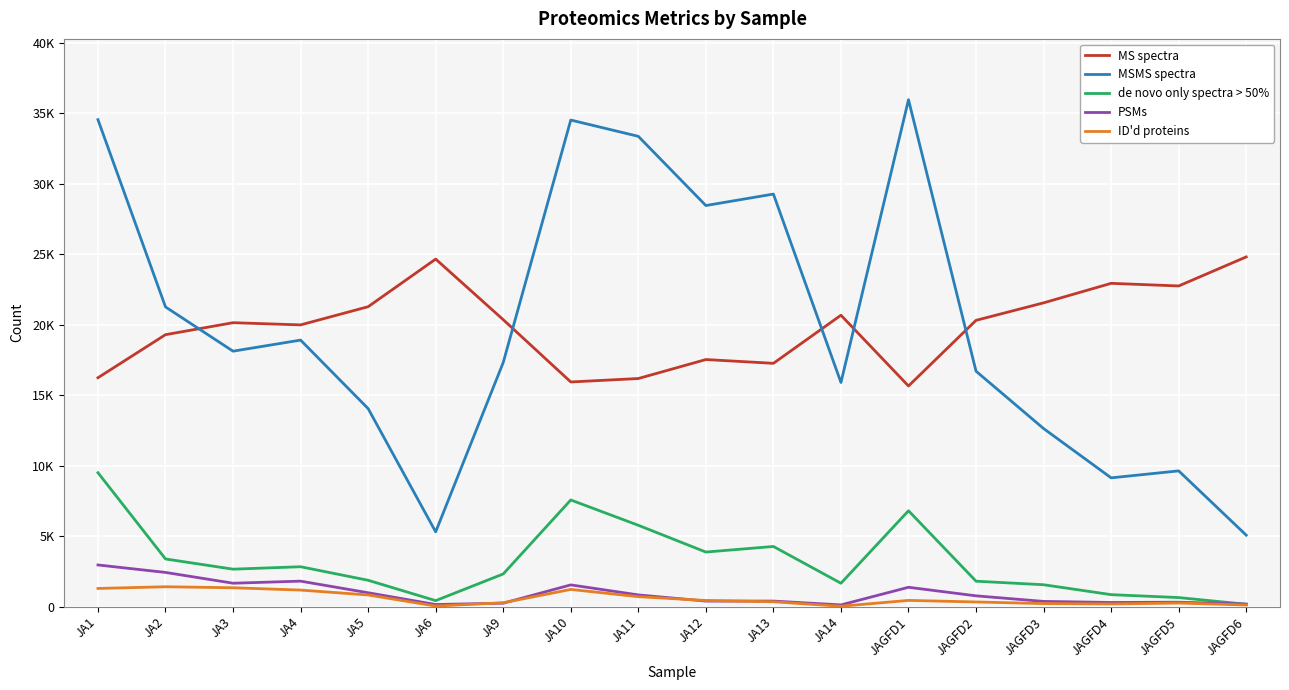

Is it true that de novo only spectra > 50% equals 139 at JAGFD5?

False